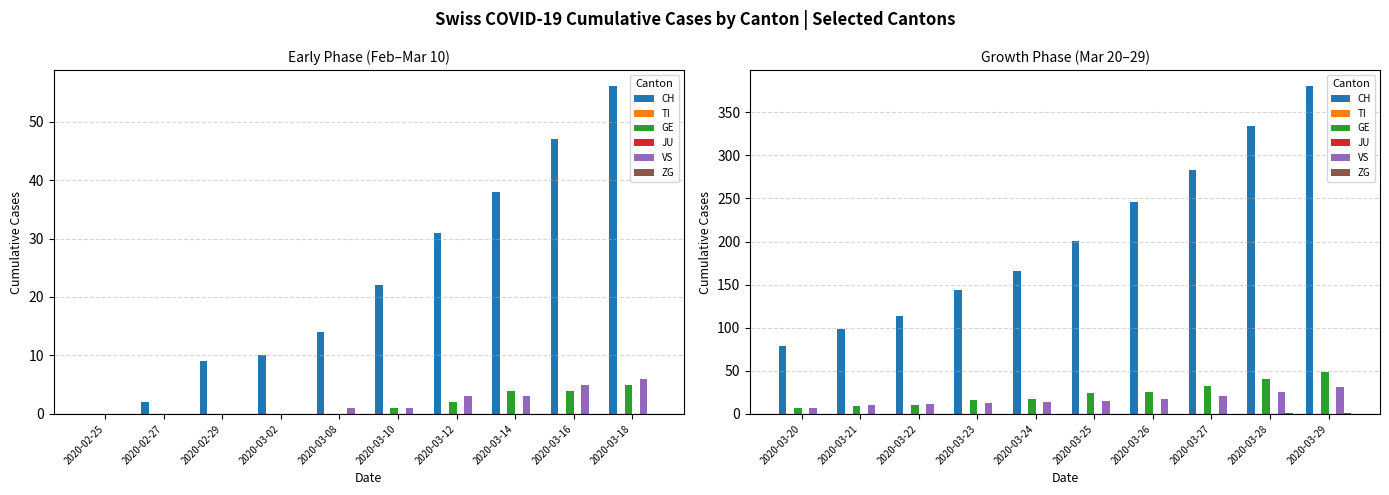

How many groups of bars are there?

10